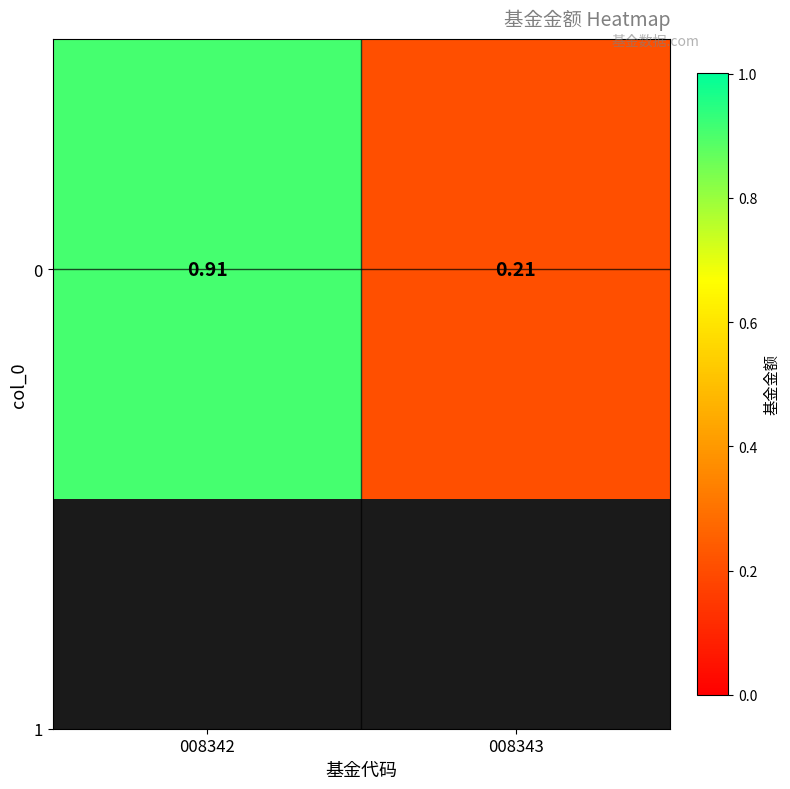

Rank the categories by value from highest to lowest.

008342, 008343